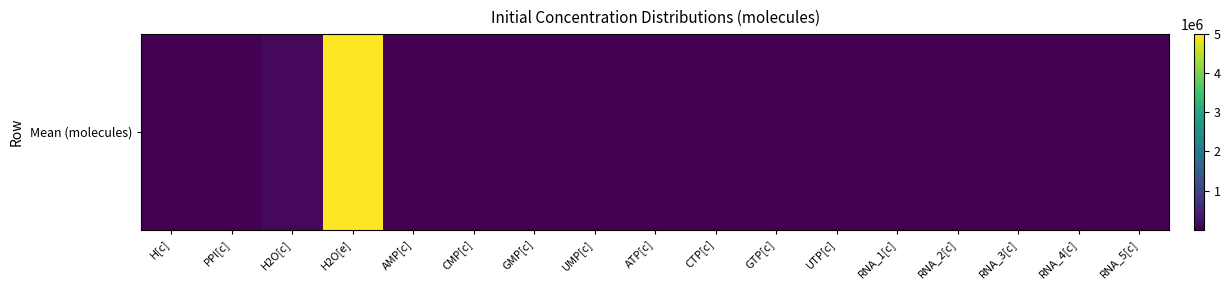

Is it true that the value at RNA_2[c] is 1000?

True